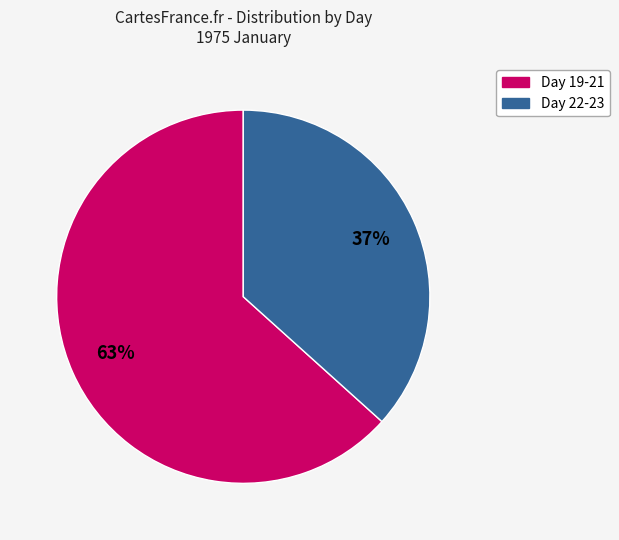

Does any single category account for the majority?

Yes